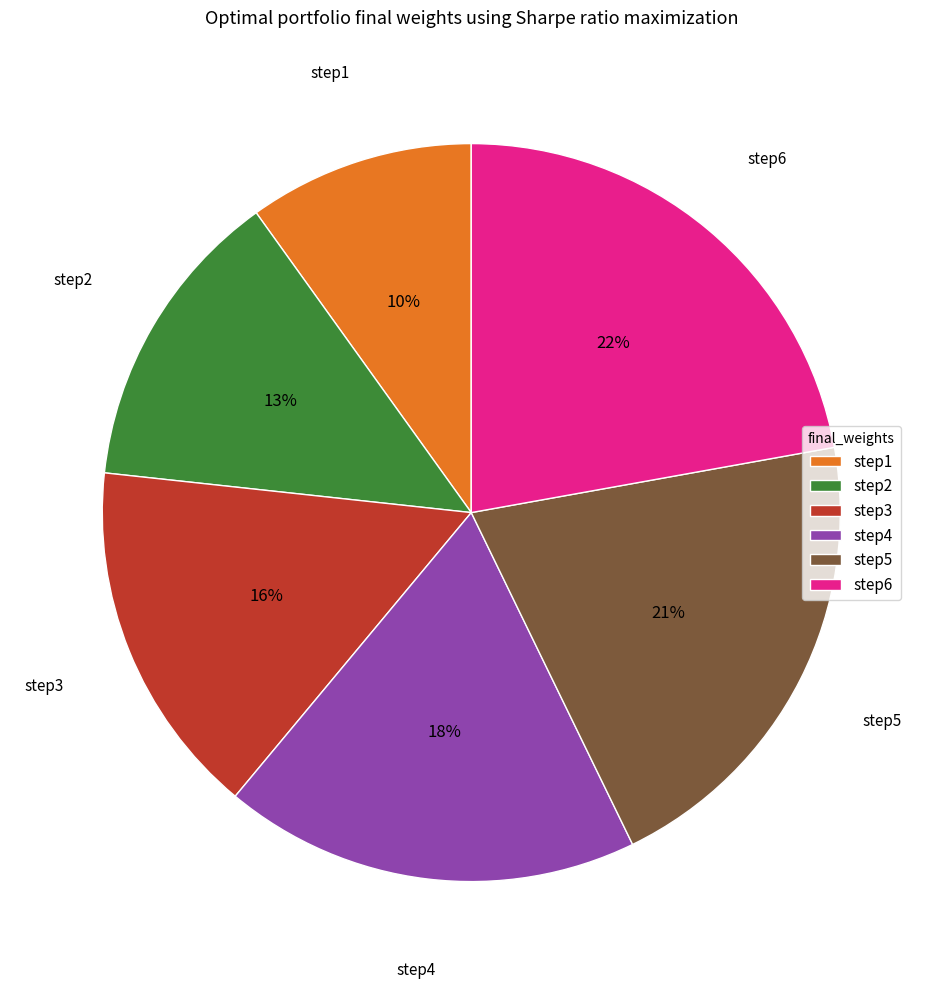

To the nearest percent, what is the difference between the largest and smallest slice percentages?

12%